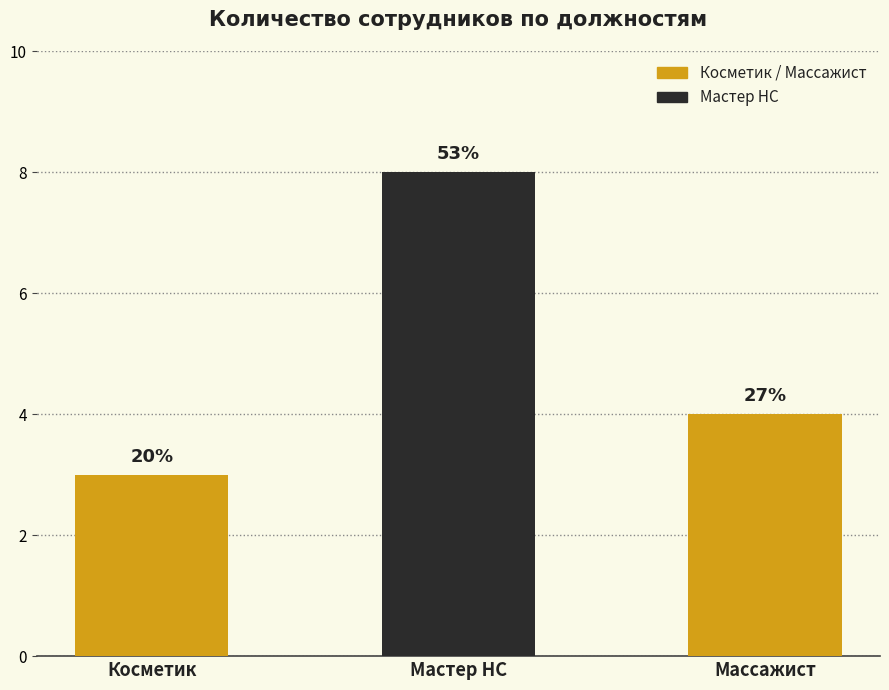

Where does the data first go above 4?

Мастер НС